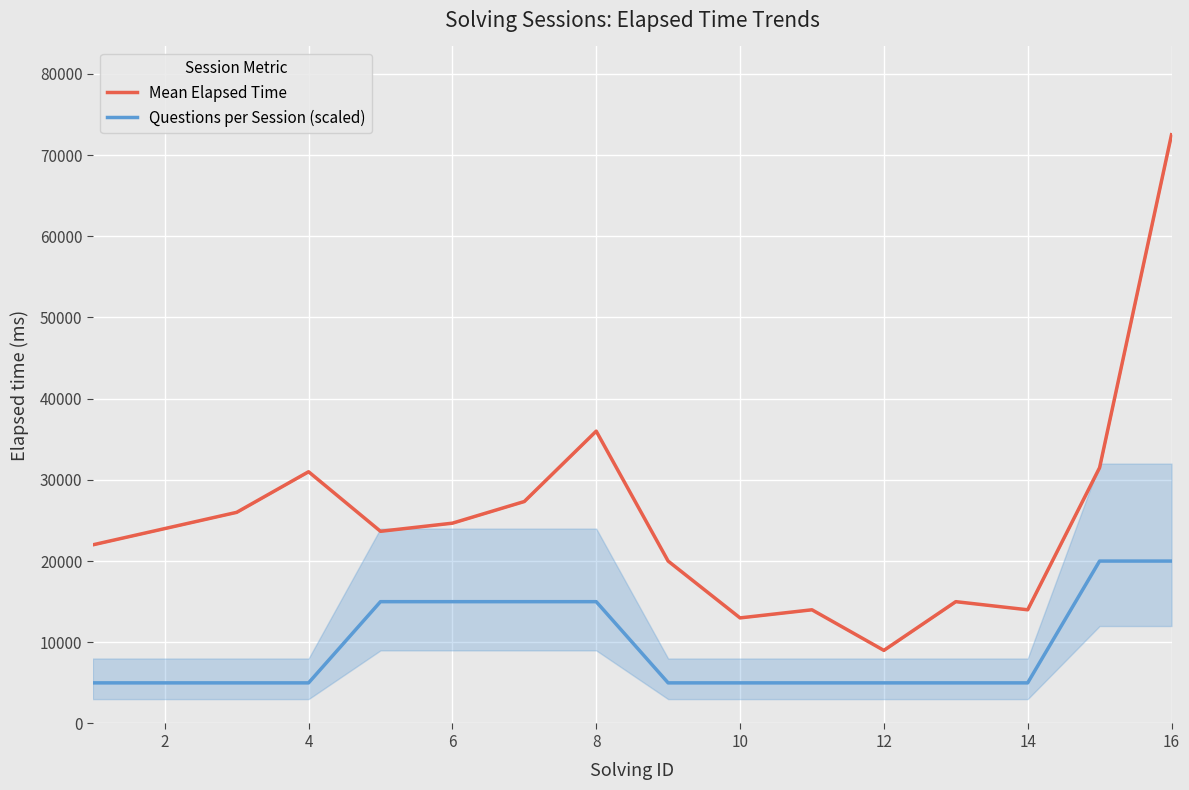

How many interior local peaks does the Mean Elapsed Time series have?

4